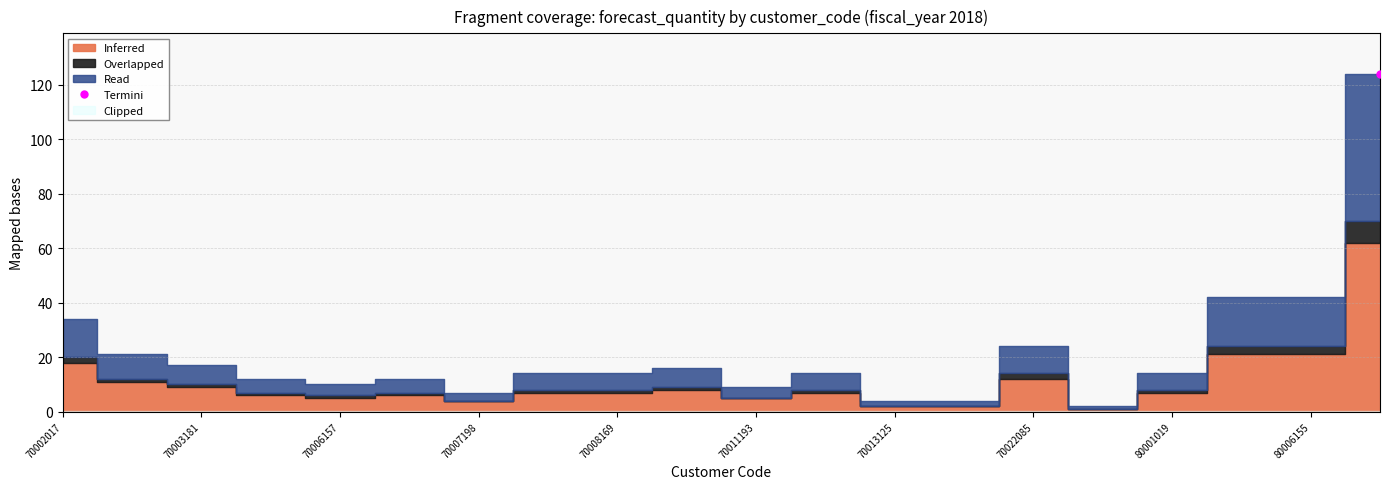

How many interior local valleys does the Overlapped series have?

3